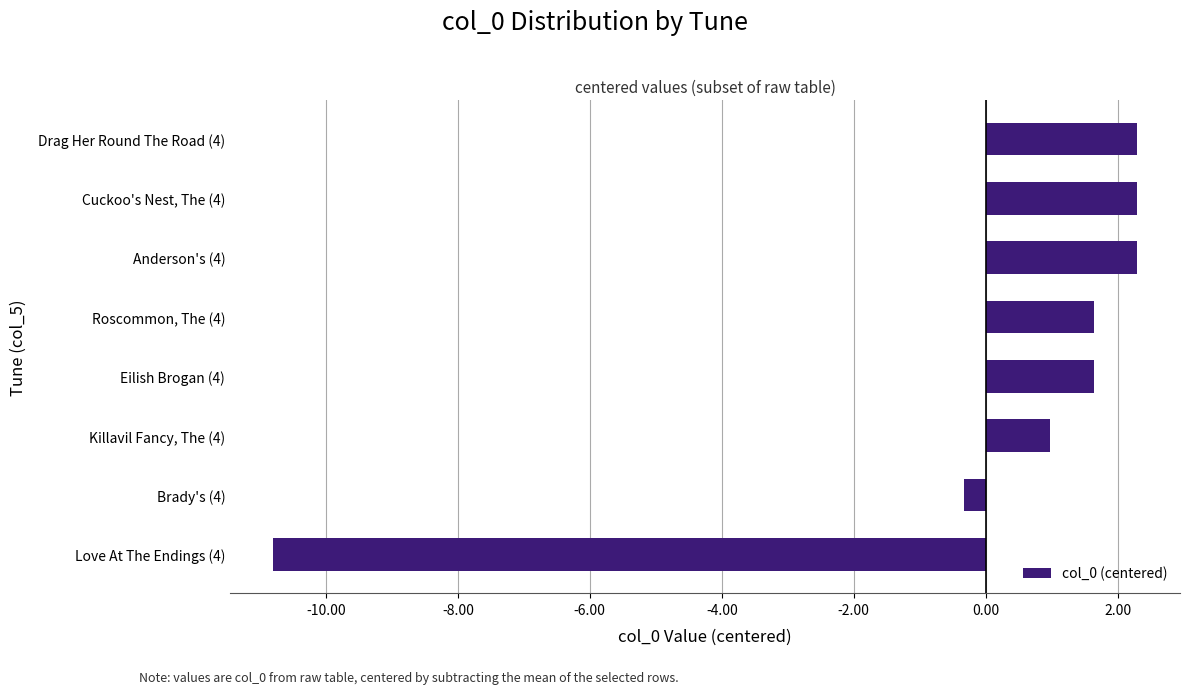

Where is the data nearest to the value -4?

Brady's (4)